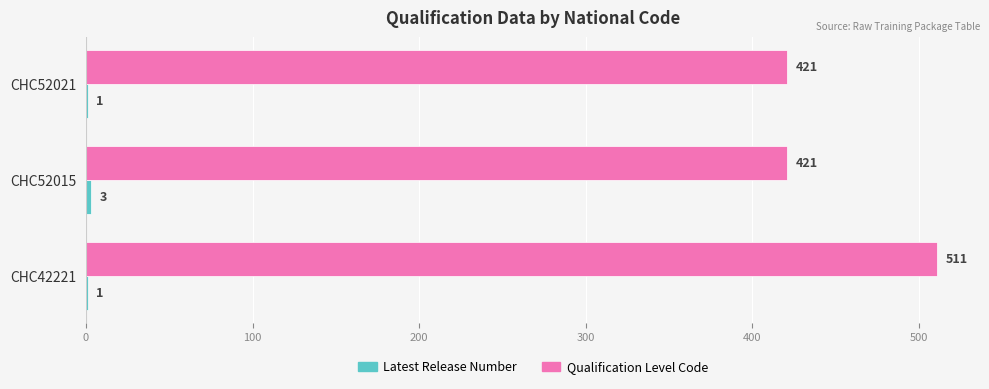

What is the sum of all Qualification Level Code values?

1353